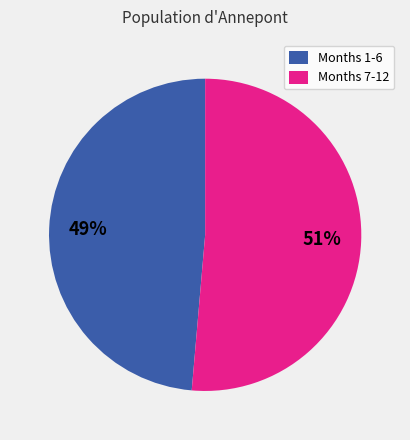

Which category has the biggest portion of the pie?

Months 7-12